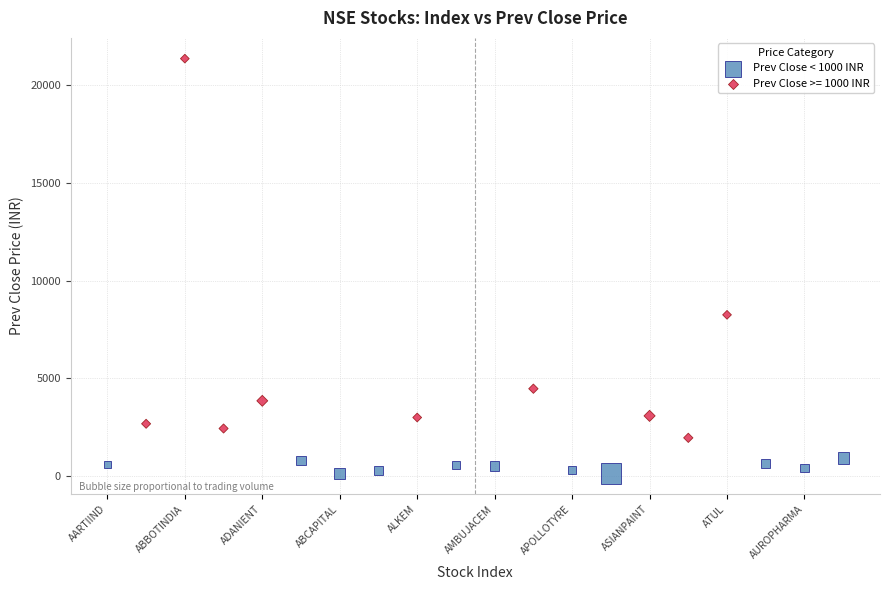

Which series reaches the minimum Y coordinate?

Prev Close < 1000 INR